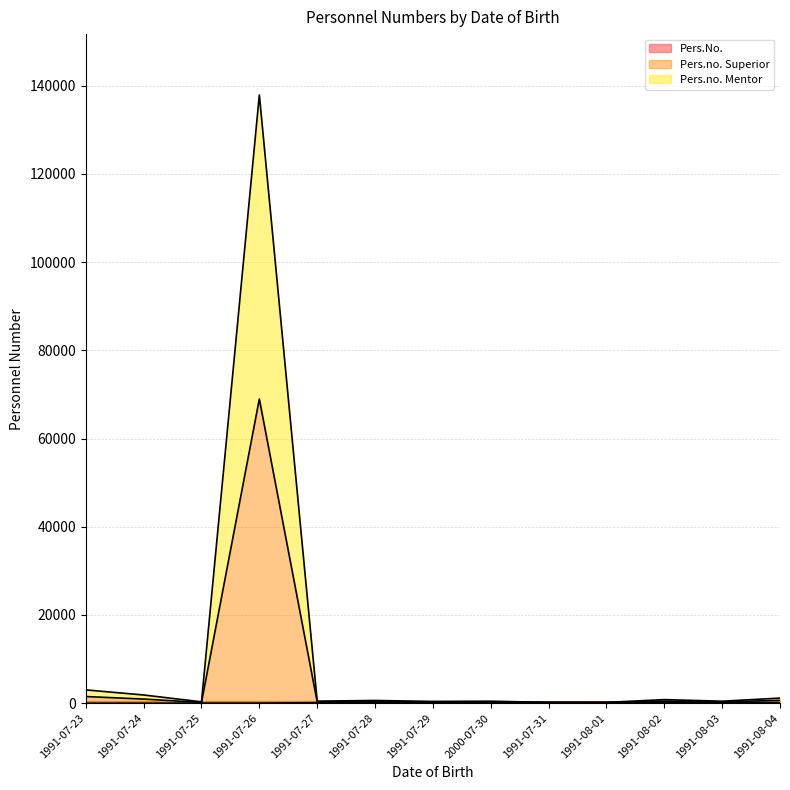

How many lines are shown in the chart?

3